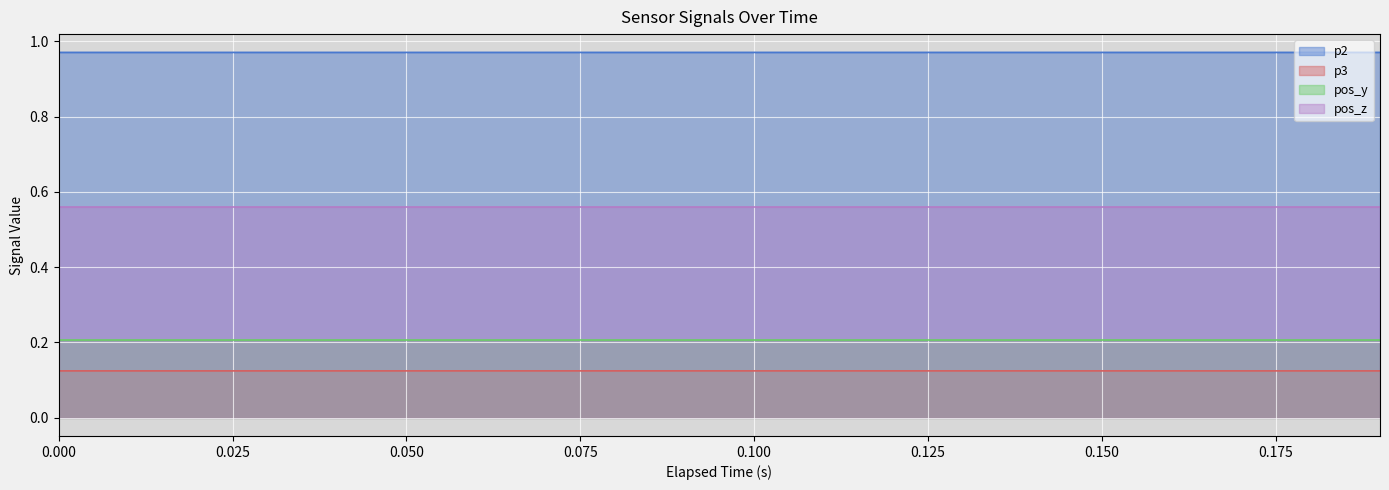

What is the average value of the p3 series?

0.1